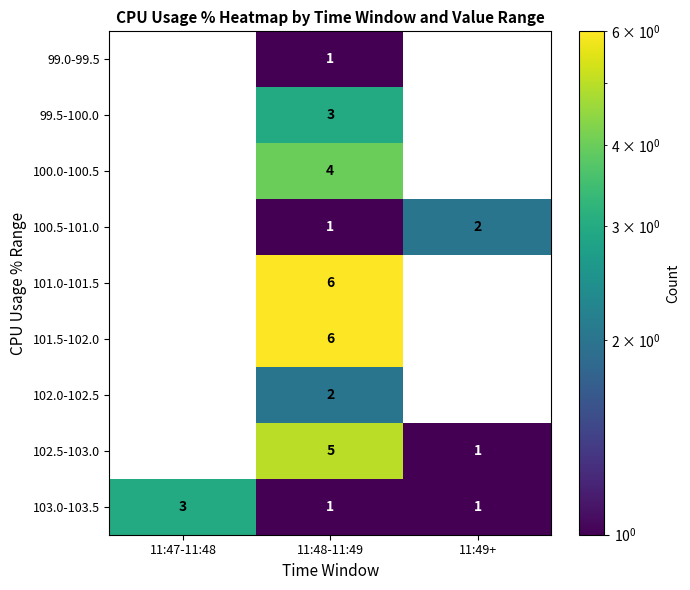

What value does the 103.0-103.5 series have at 11:47-11:48?

3